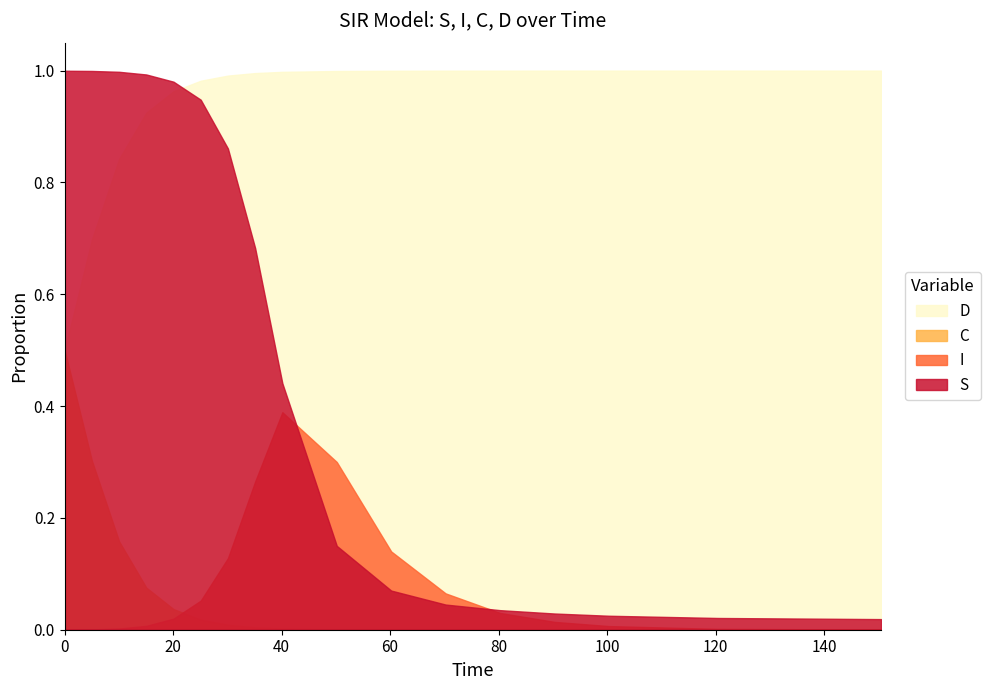

What is the spread (max minus min) of values at 80?

1.0